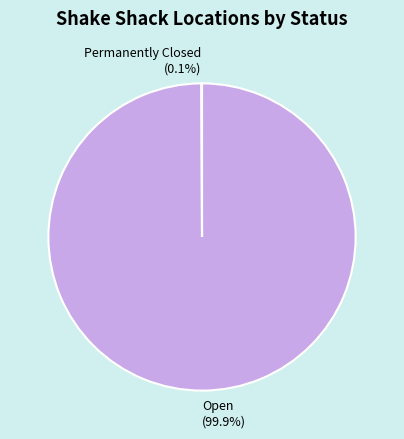

Which slice is the largest?

Open